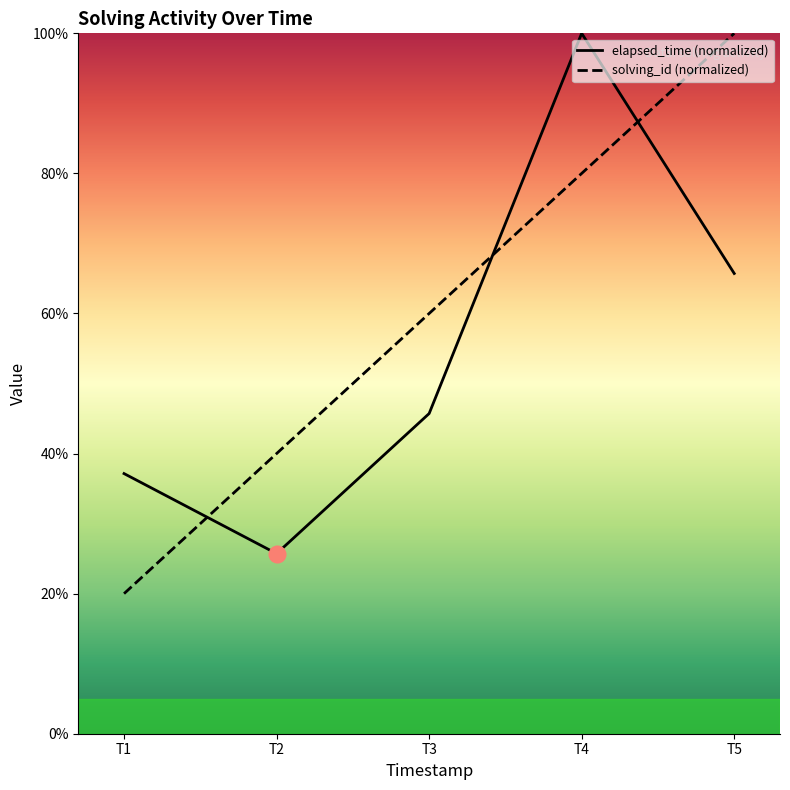

Does the chart have visible grid lines?

No